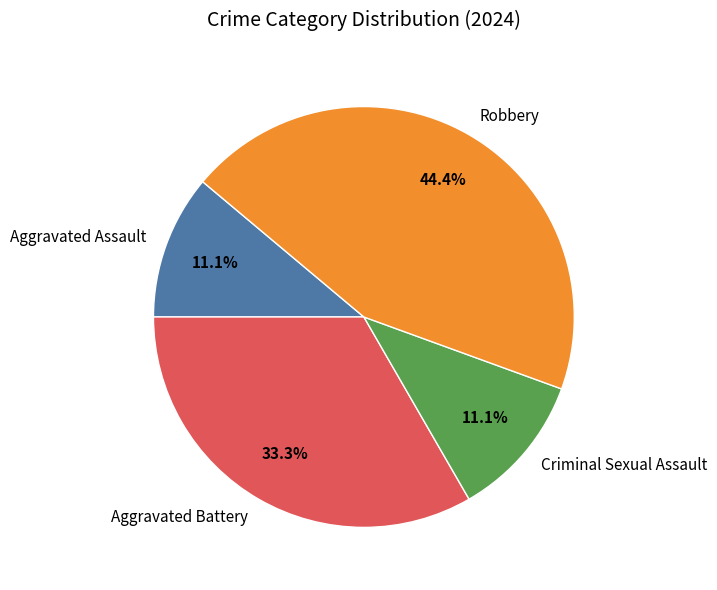

To the nearest percent, what percentage of the pie is Criminal Sexual Assault?

11%